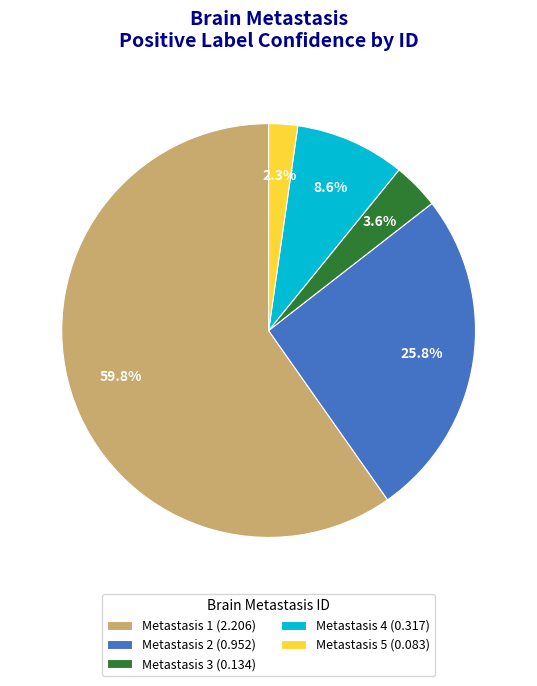

What percentage do Metastasis 4 (0.317) and Metastasis 3 (0.134) together represent?

12.2%